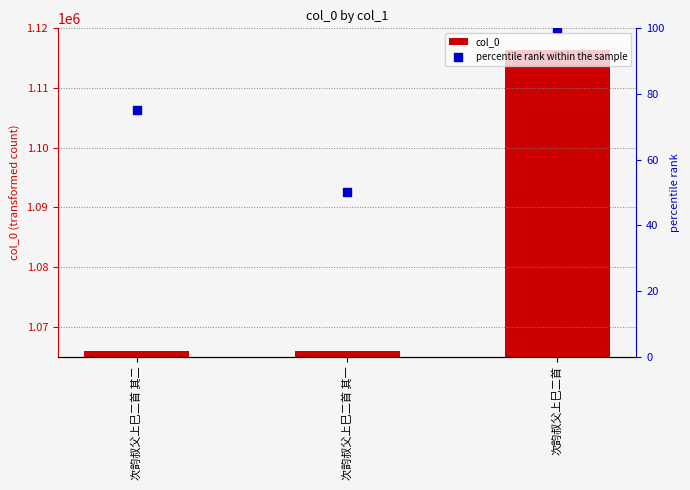

Which series has the largest total across all categories?

col_0